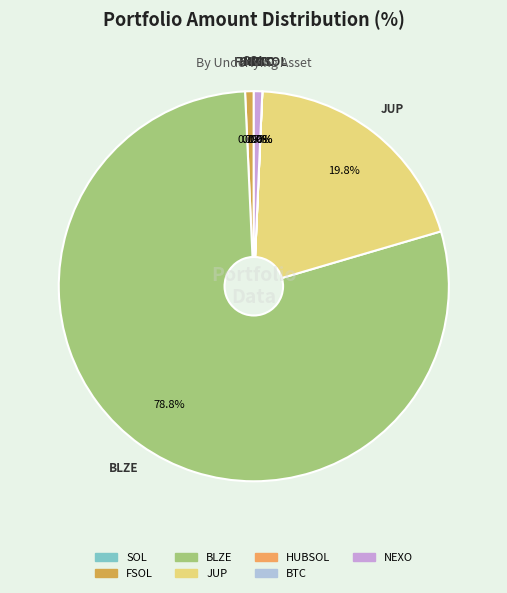

Which has a higher value, NEXO or BLZE?

BLZE